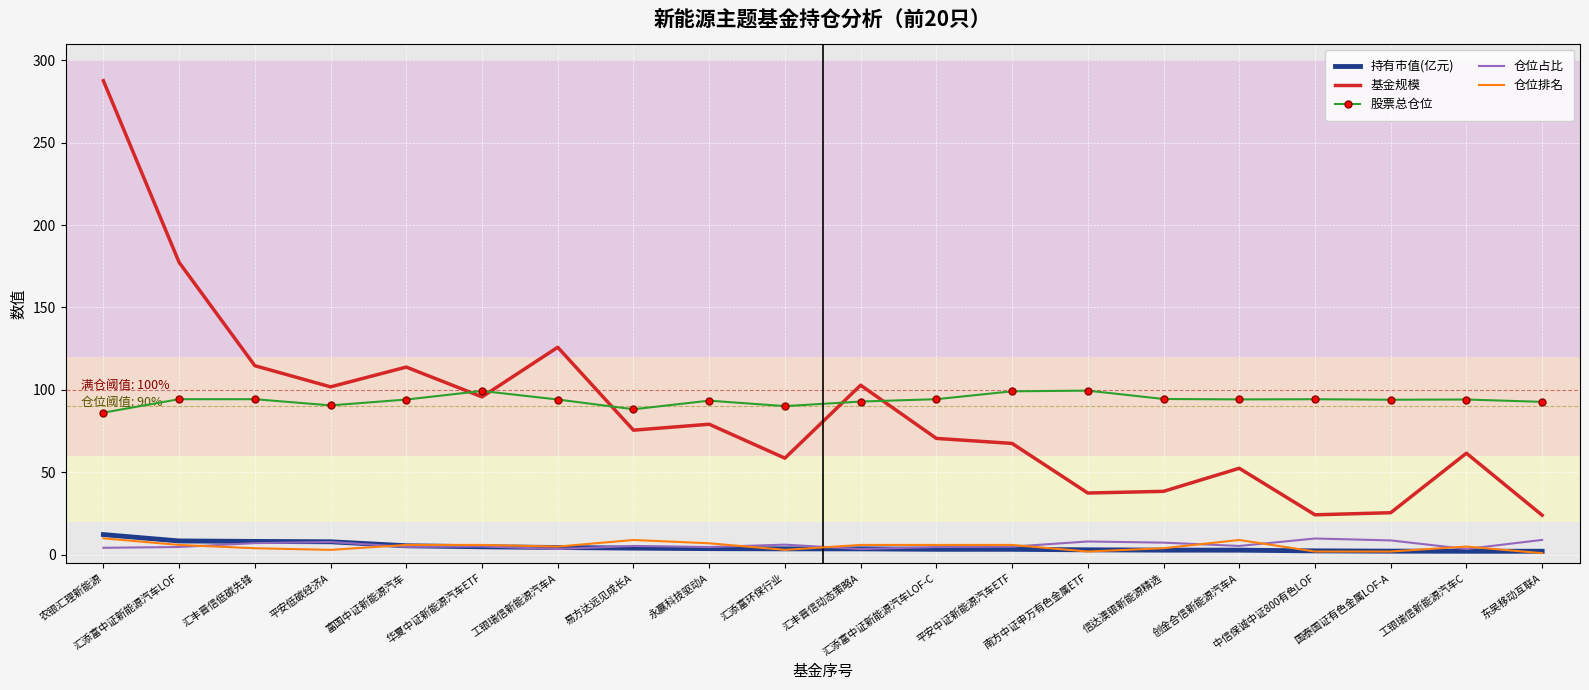

Which series has the largest total across all categories?

股票总仓位